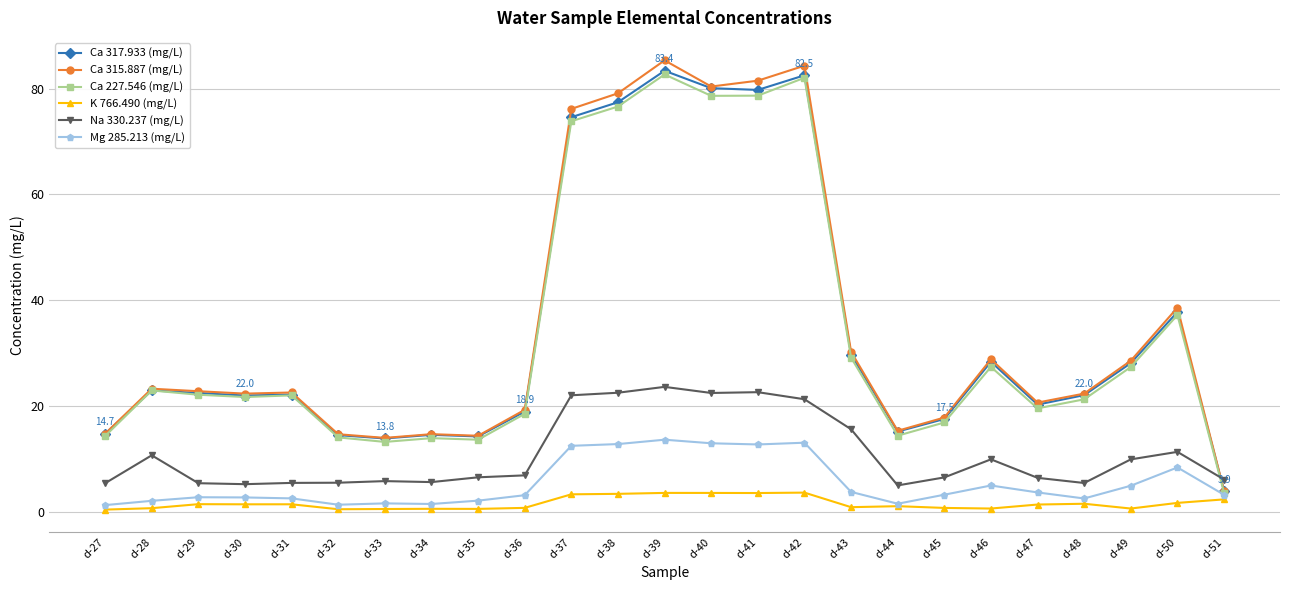

Where is Ca 227.546 (mg/L) nearest to the value 43?

d-50